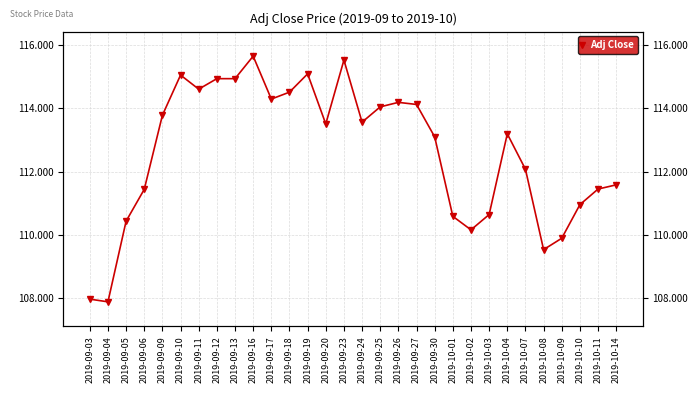

Between 2019-09-27 and 2019-09-20, which is larger?

2019-09-27